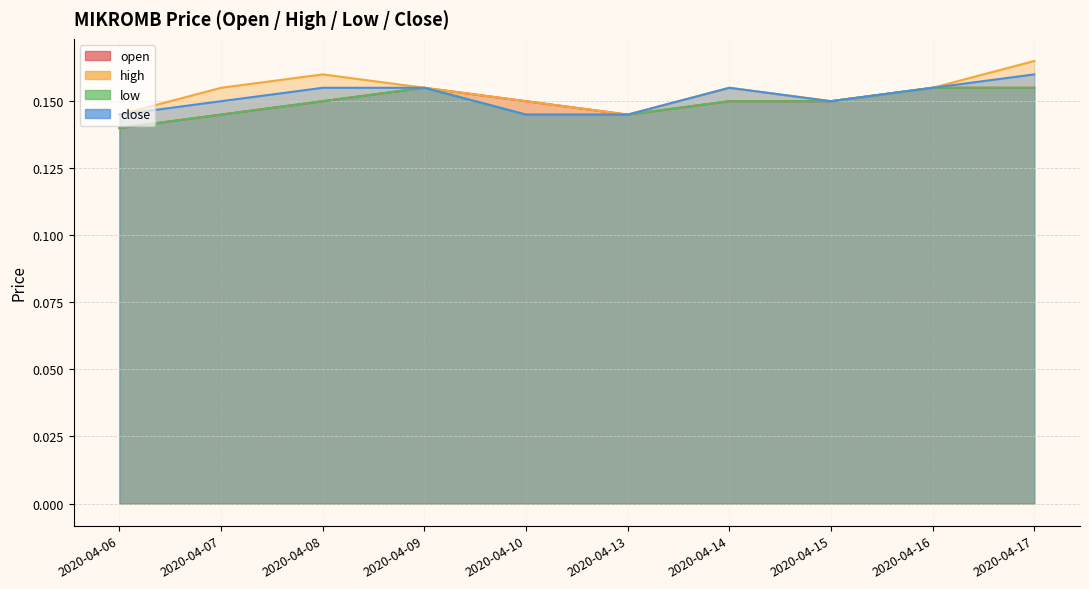

The low series shows 0.2 at 2020-04-16. True or false?

True